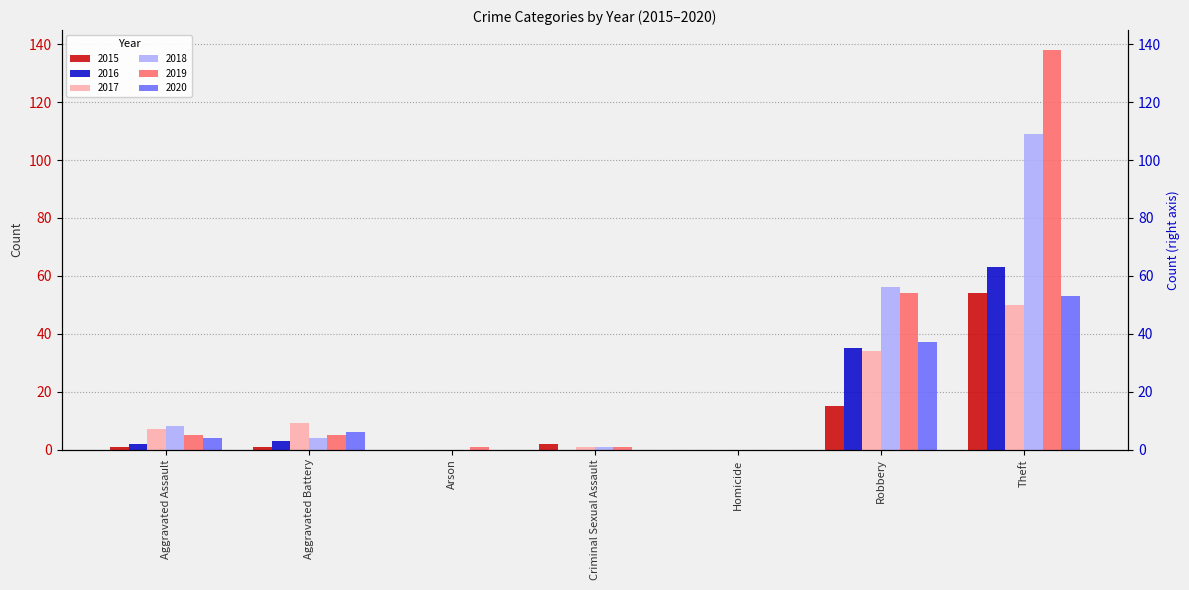

Reading left to right, transcribe all the data shown in this chart.

2015: Aggravated Assault=1	Aggravated Battery=1	Arson=0	Criminal Sexual Assault=2	Homicide=0	Robbery=15	Theft=54
2016: Aggravated Assault=2	Aggravated Battery=3	Arson=0	Criminal Sexual Assault=0	Homicide=0	Robbery=35	Theft=63
2017: Aggravated Assault=7	Aggravated Battery=9	Arson=0	Criminal Sexual Assault=1	Homicide=0	Robbery=34	Theft=50
2018: Aggravated Assault=8	Aggravated Battery=4	Arson=0	Criminal Sexual Assault=1	Homicide=0	Robbery=56	Theft=109
2019: Aggravated Assault=5	Aggravated Battery=5	Arson=1	Criminal Sexual Assault=1	Homicide=0	Robbery=54	Theft=138
2020: Aggravated Assault=4	Aggravated Battery=6	Arson=0	Criminal Sexual Assault=0	Homicide=0	Robbery=37	Theft=53